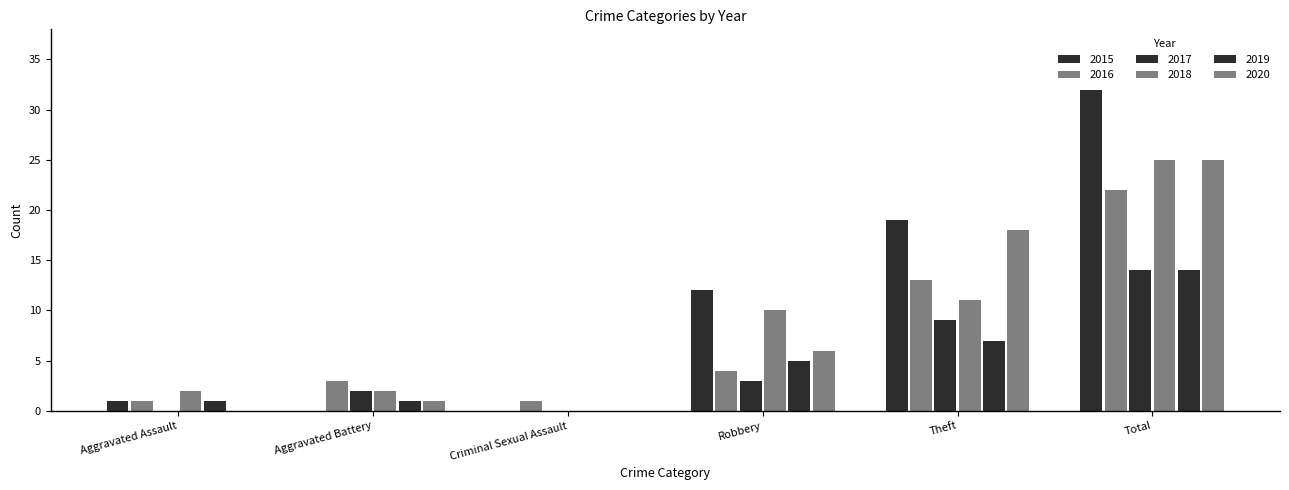

True or false: 2015 has a value of 29 at Theft.

False